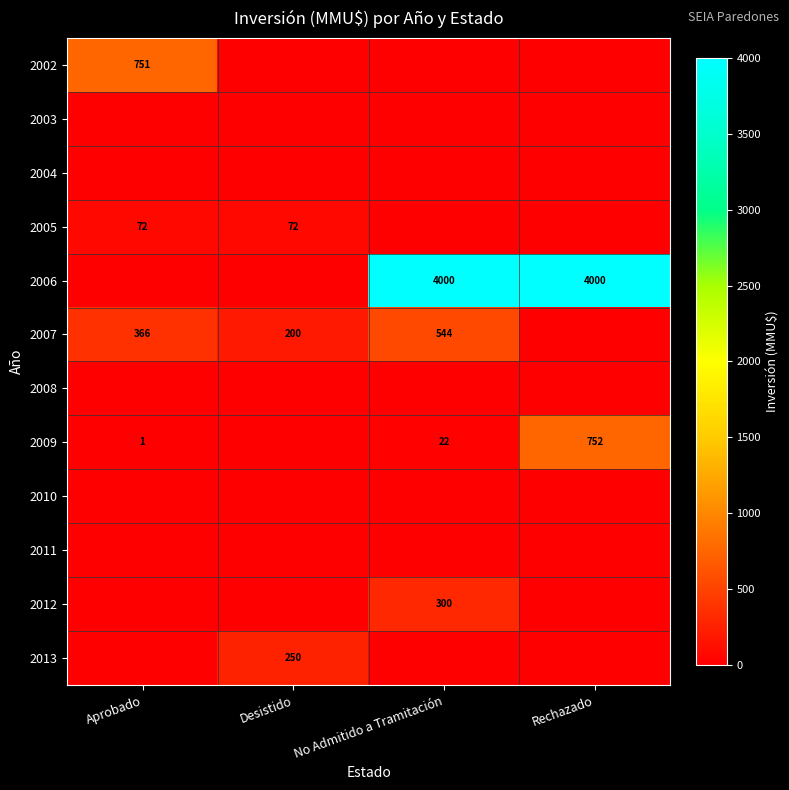

Is it true that 2006 equals 4000 at Rechazado?

True